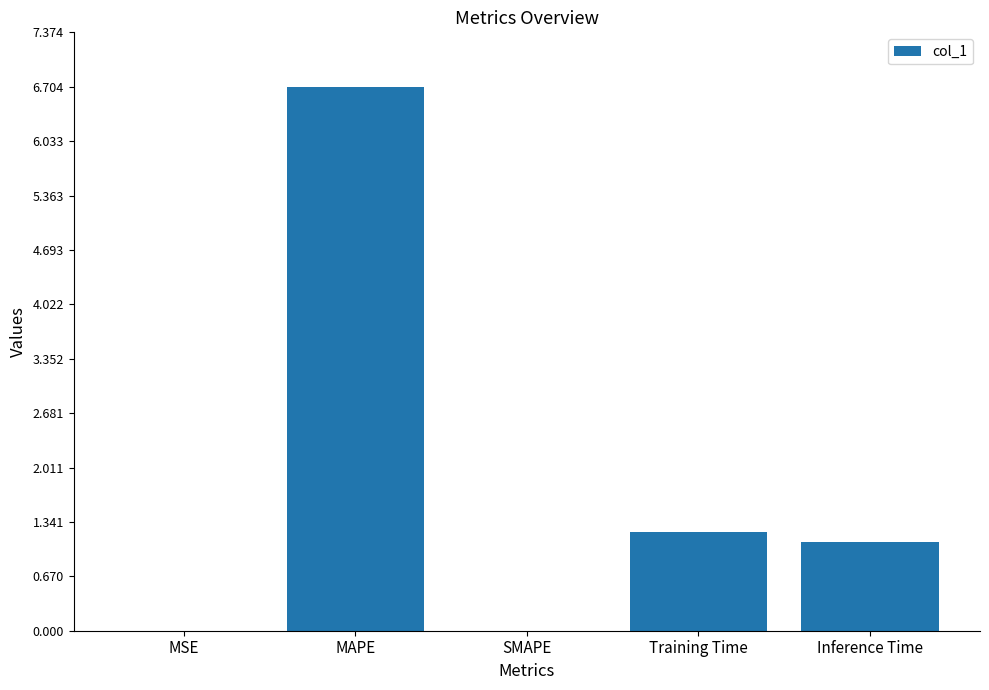

What is the approximate value at MAPE?

6.7